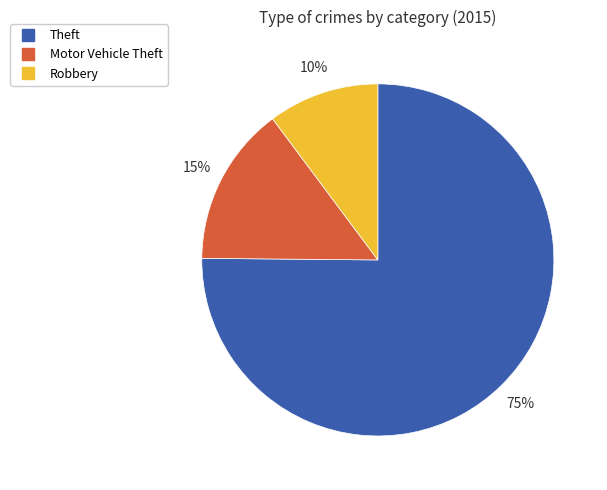

Is there a majority slice in this chart?

Yes